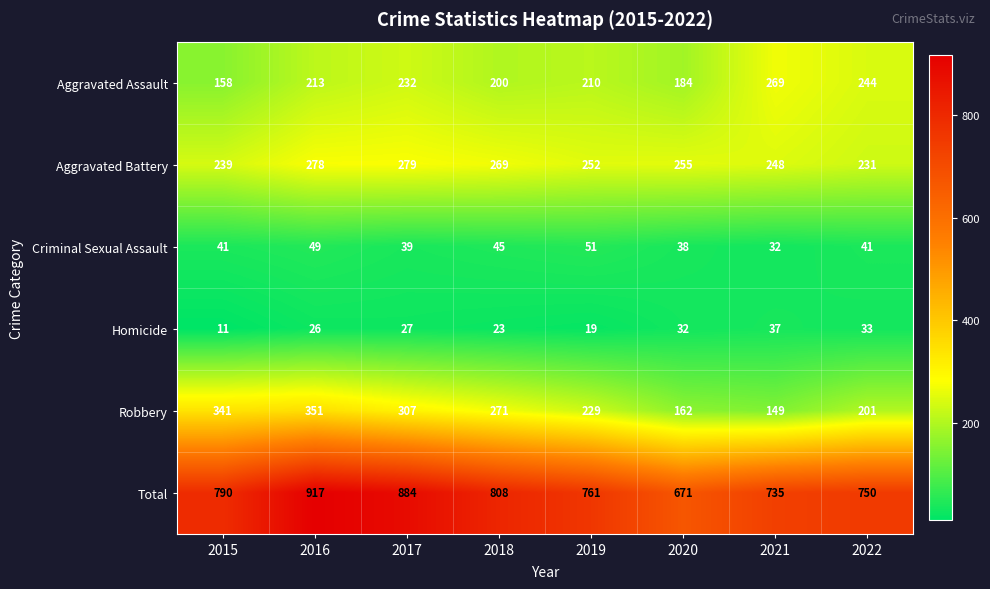

At 2015, list the series in order from smallest to largest.

Homicide, Criminal Sexual Assault, Aggravated Assault, Aggravated Battery, Robbery, Total